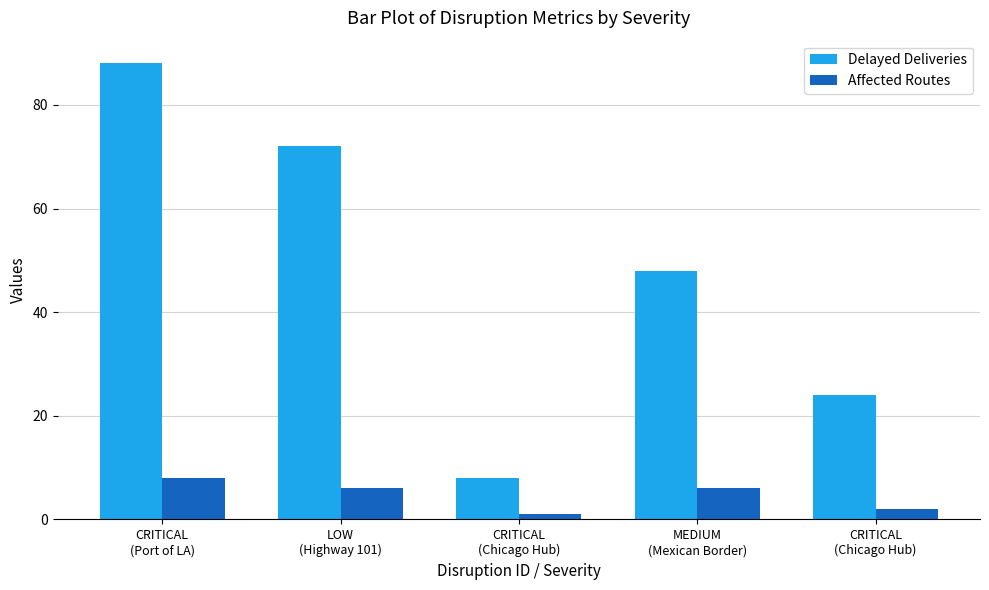

Rank the series at LOW
(Highway 101) from lowest to highest value.

Affected Routes, Delayed Deliveries